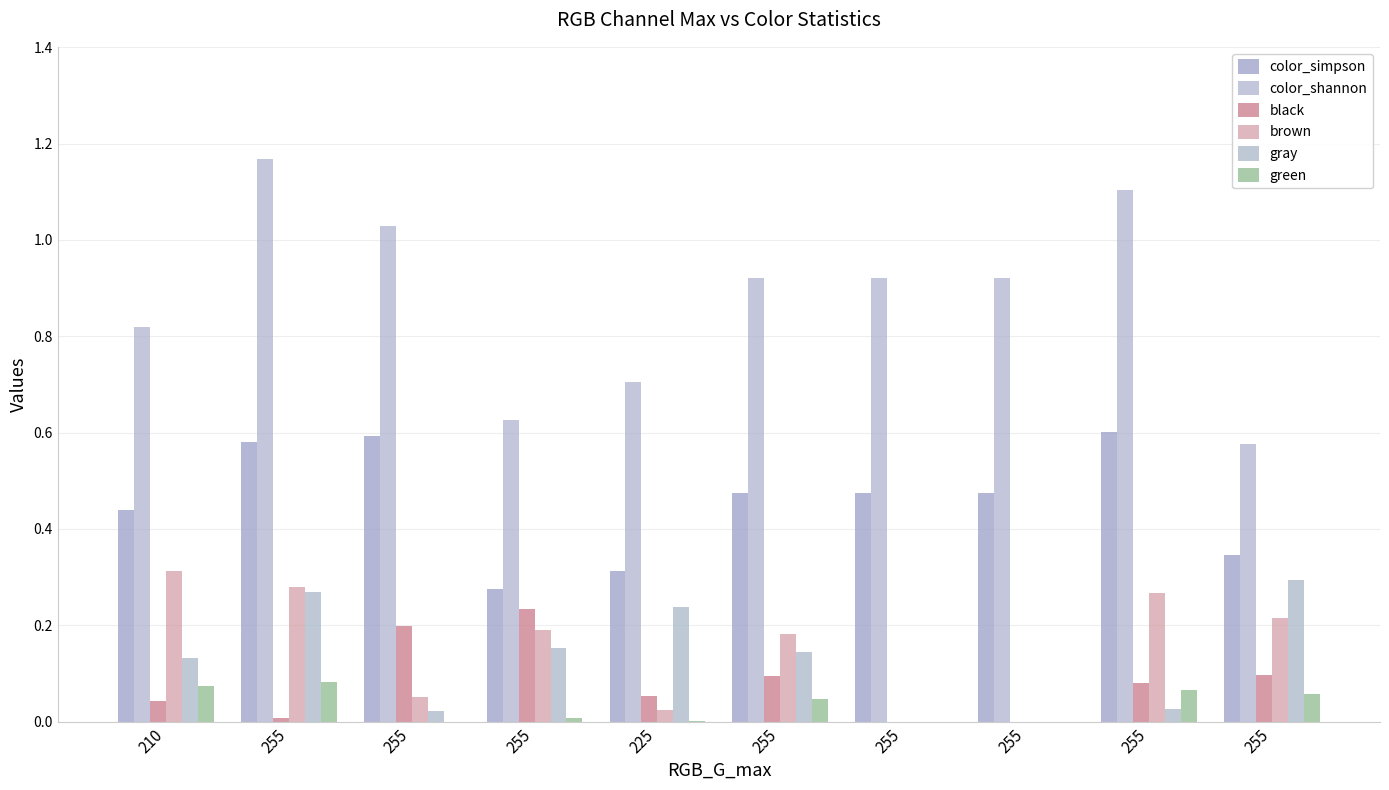

Count the number of categories in the chart.

10